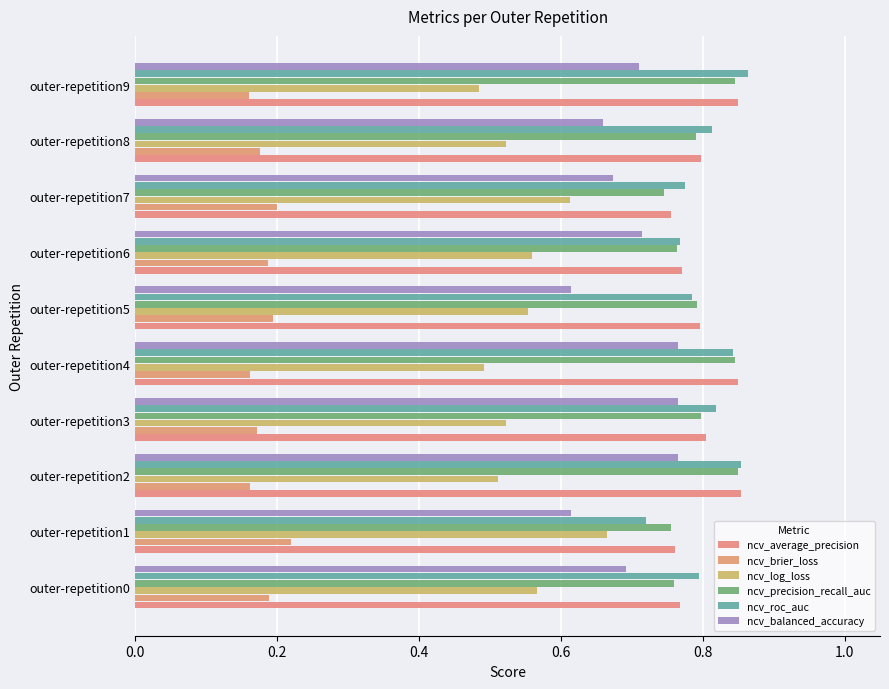

Count the number of data series in this chart.

6